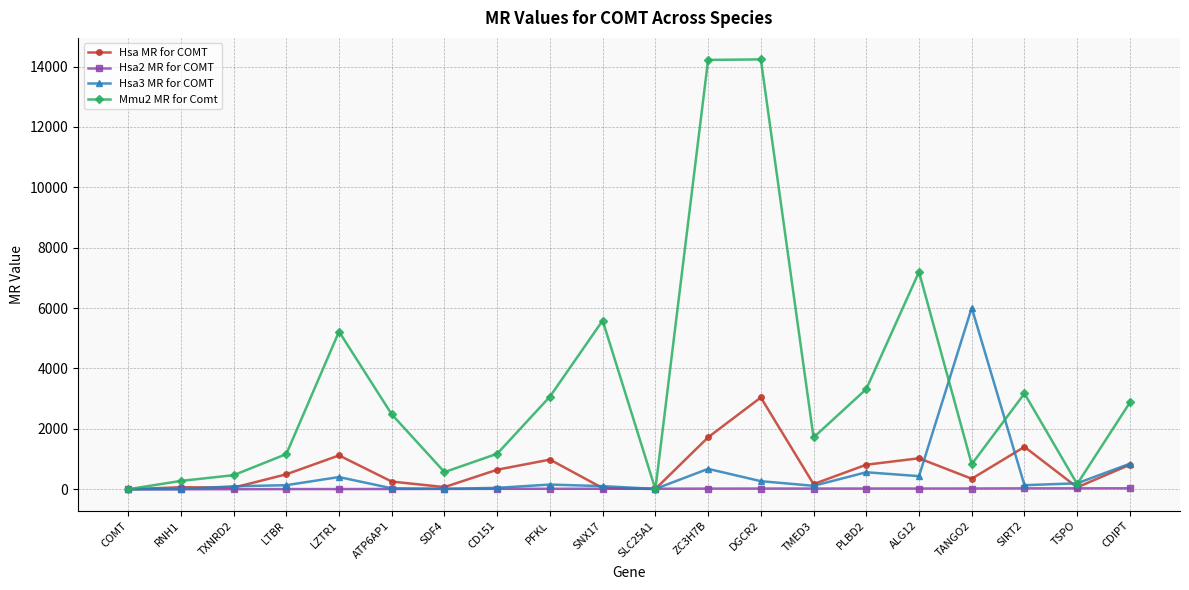

Rank the series by their maximum value, from lowest to highest.

Hsa2 MR for COMT, Hsa MR for COMT, Hsa3 MR for COMT, Mmu2 MR for Comt